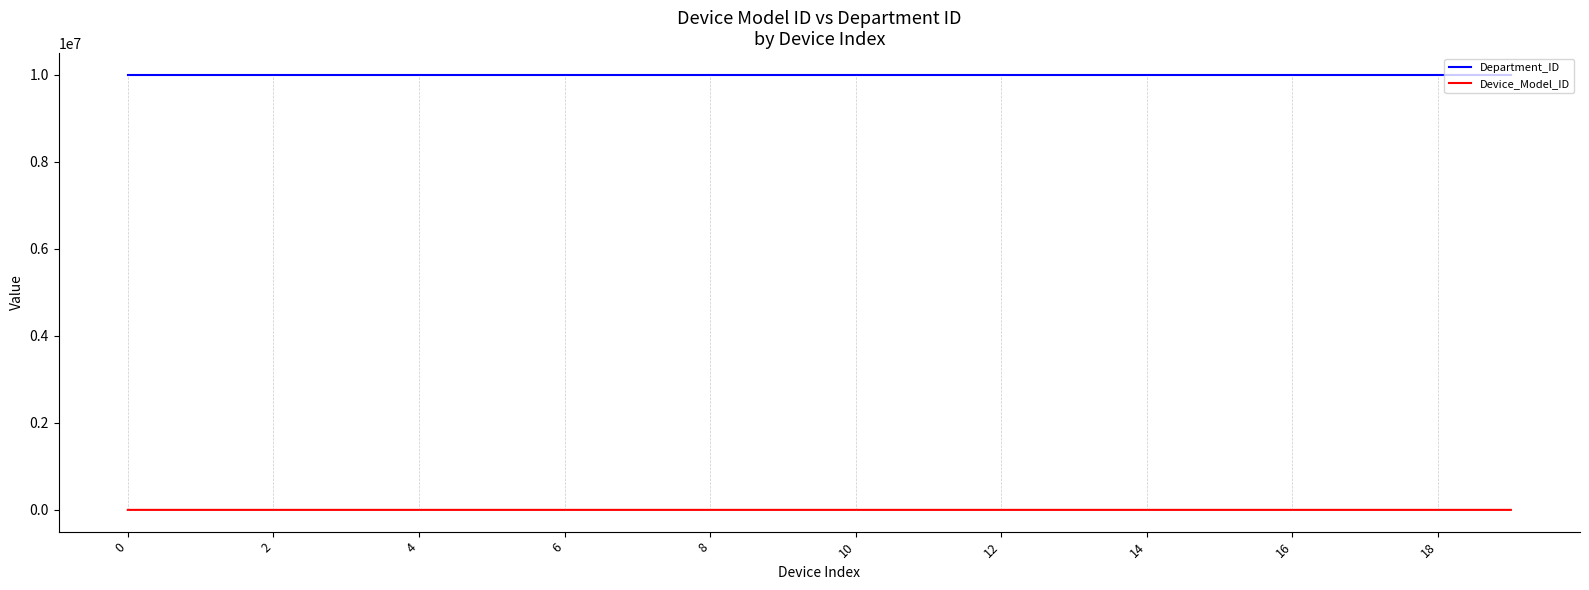

List the series in order of their peak value, lowest first.

Device_Model_ID, Department_ID